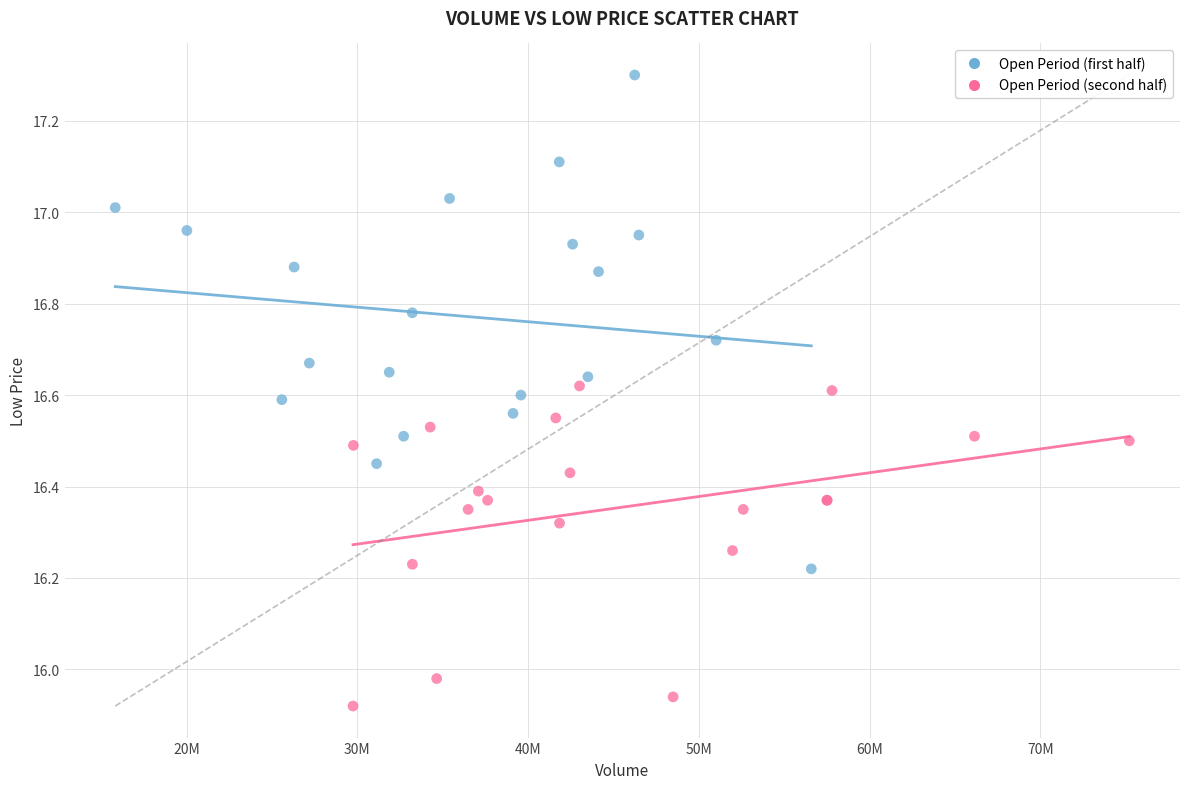

Which series has the largest Y range (max minus min)?

Open Period (first half)